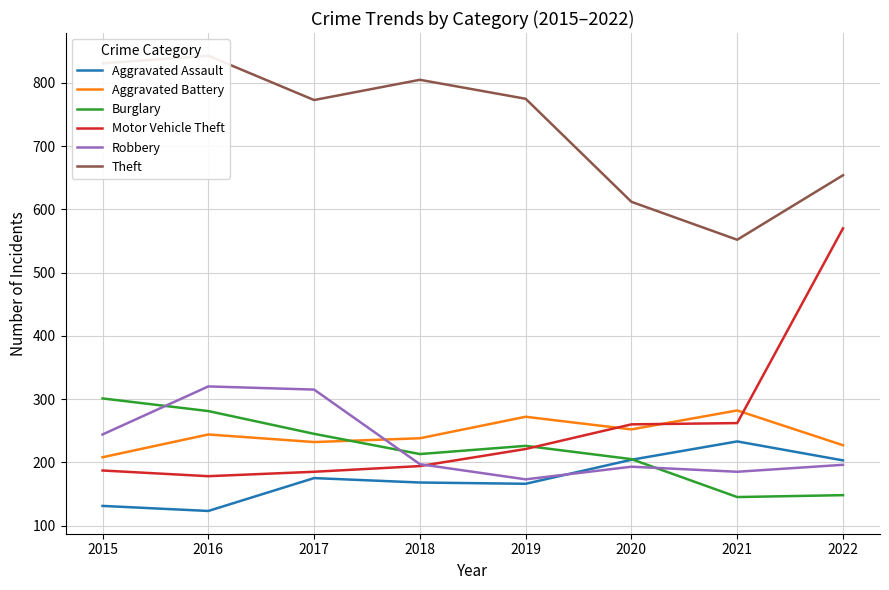

Which series has the widest spread of values?

Motor Vehicle Theft